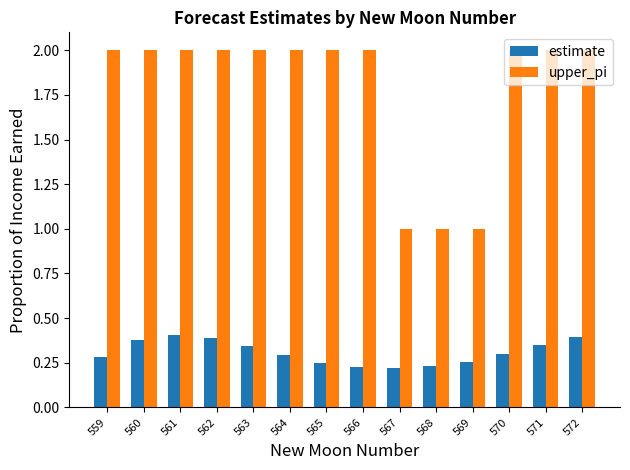

What is the spread (max minus min) of values at 560?

1.6